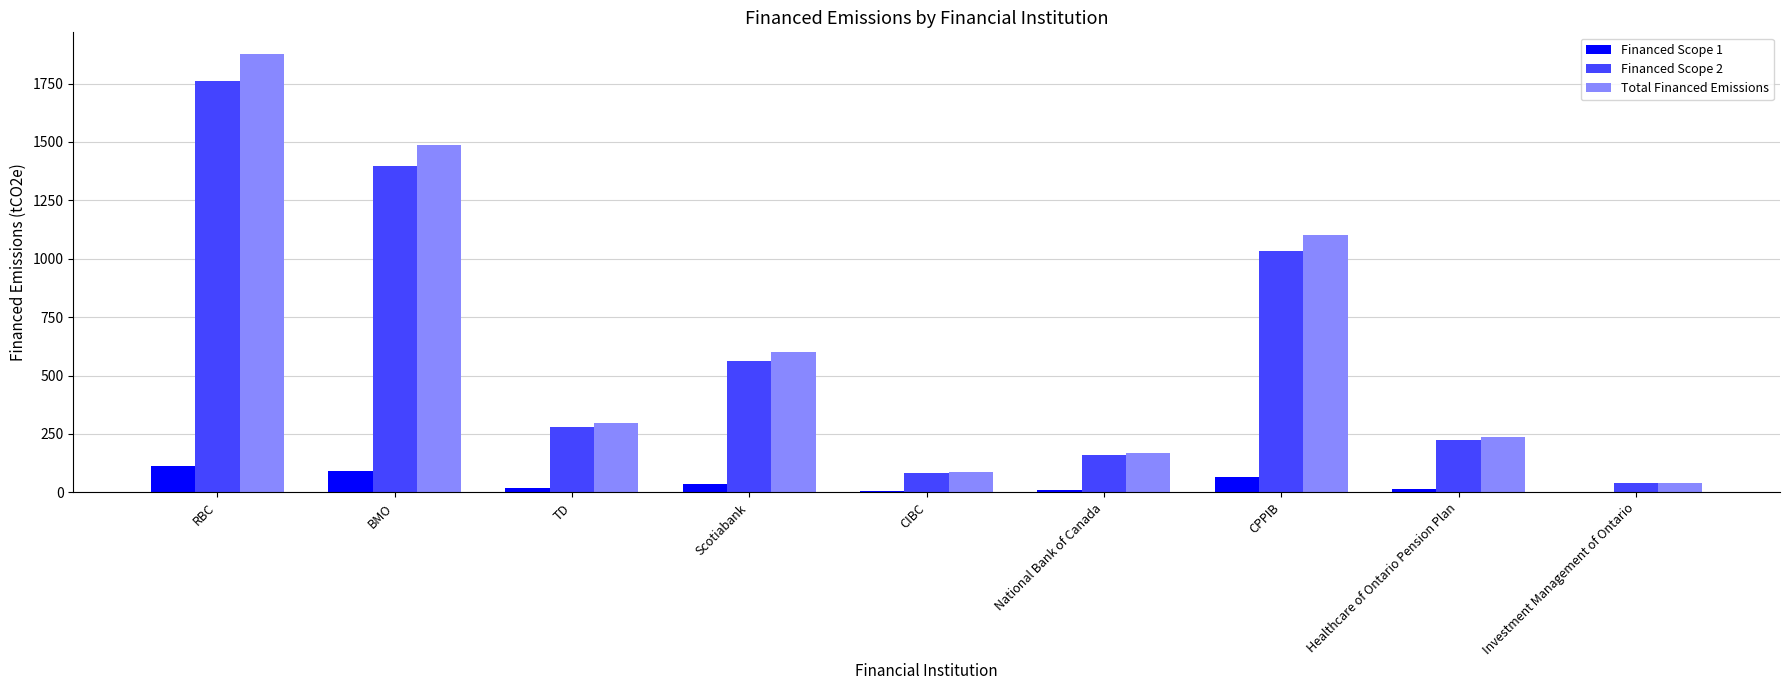

Is the value of Total Financed Emissions at National Bank of Canada greater than the value of Financed Scope 1 at Scotiabank?

Yes